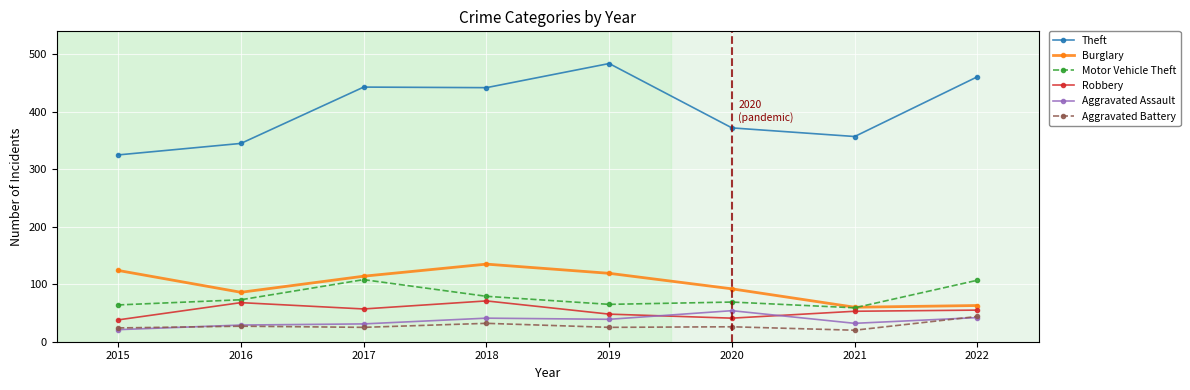

What is the difference between the highest and lowest values at 2016?

318